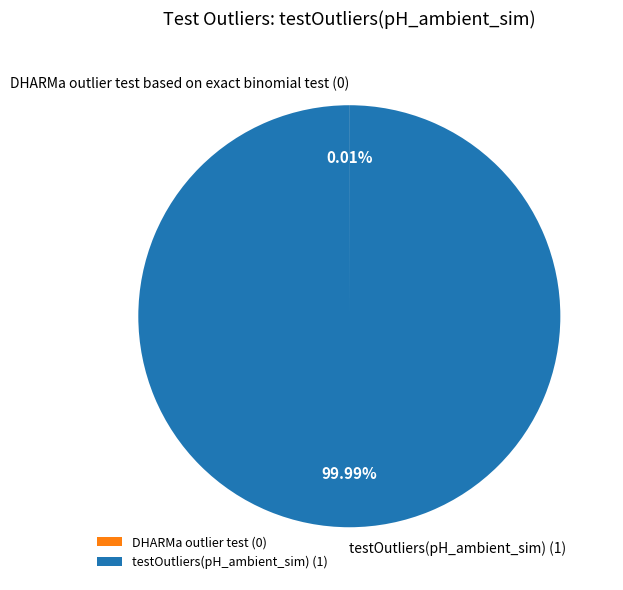

Which category accounts for the majority?

testOutliers(pH_ambient_sim) (1)